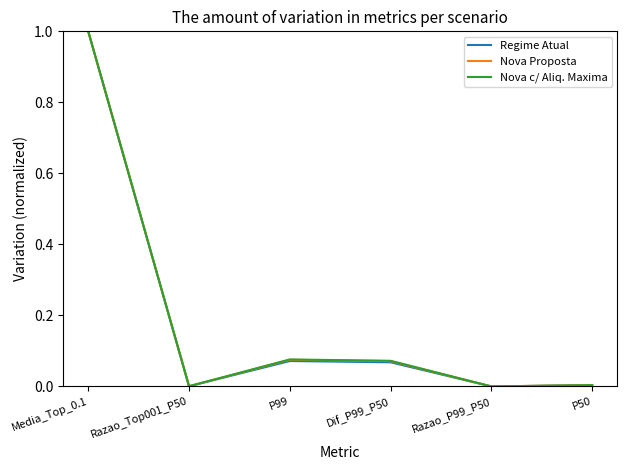

What is the total value across all series at P99?

0.2